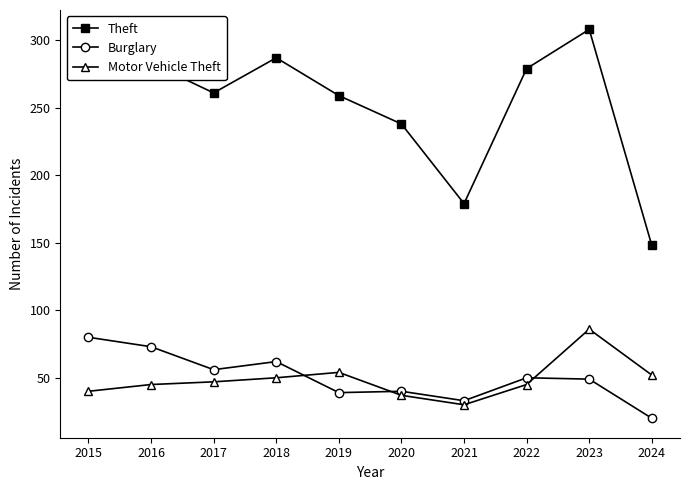

What is the difference between the second highest and second lowest values in the Burglary series?

40